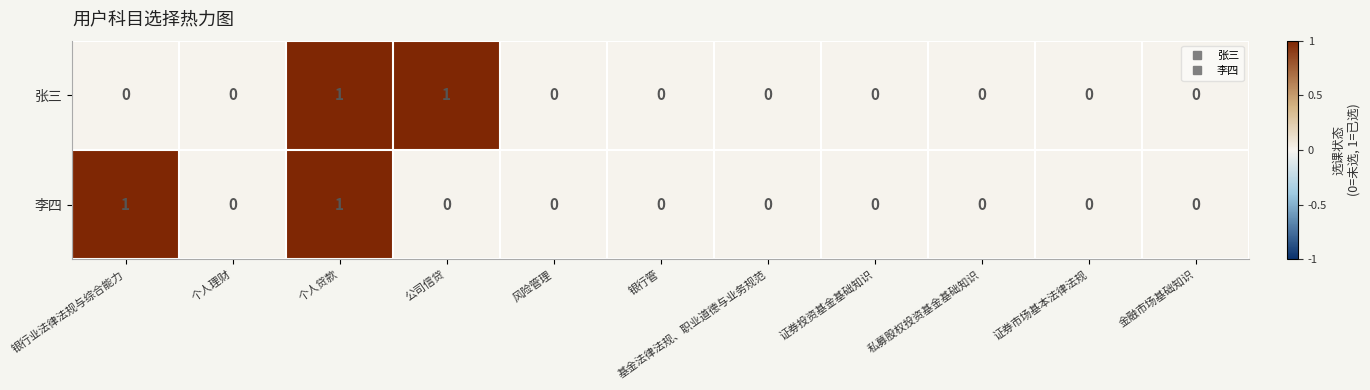

Between 个人贷款 and 公司信贷, which series saw the biggest shift?

李四